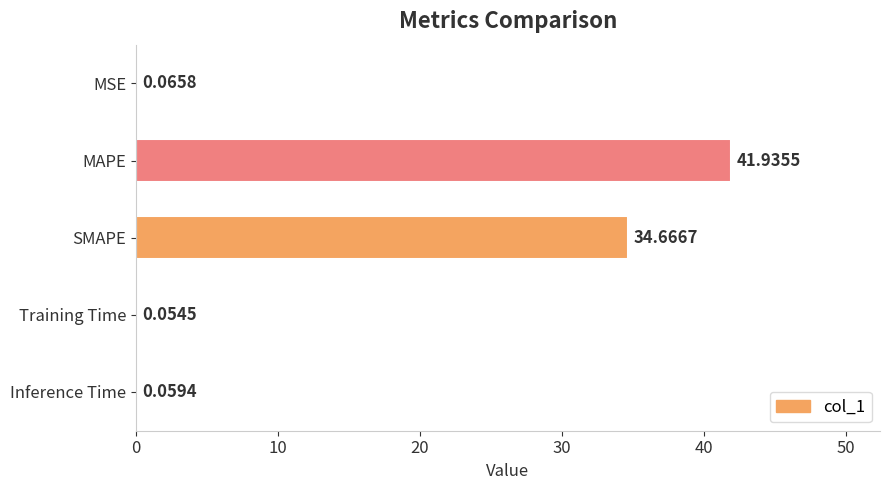

How many distinct data groups are displayed?

1